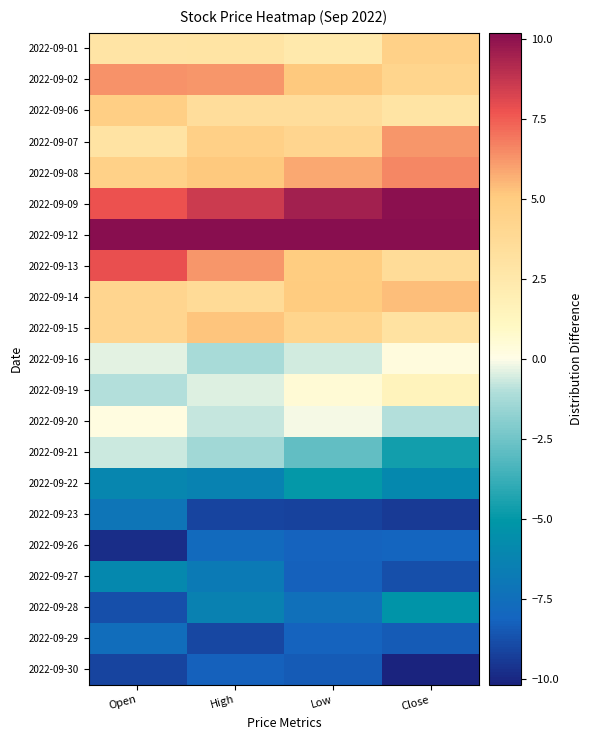

What is the smallest value displayed?

-10.2